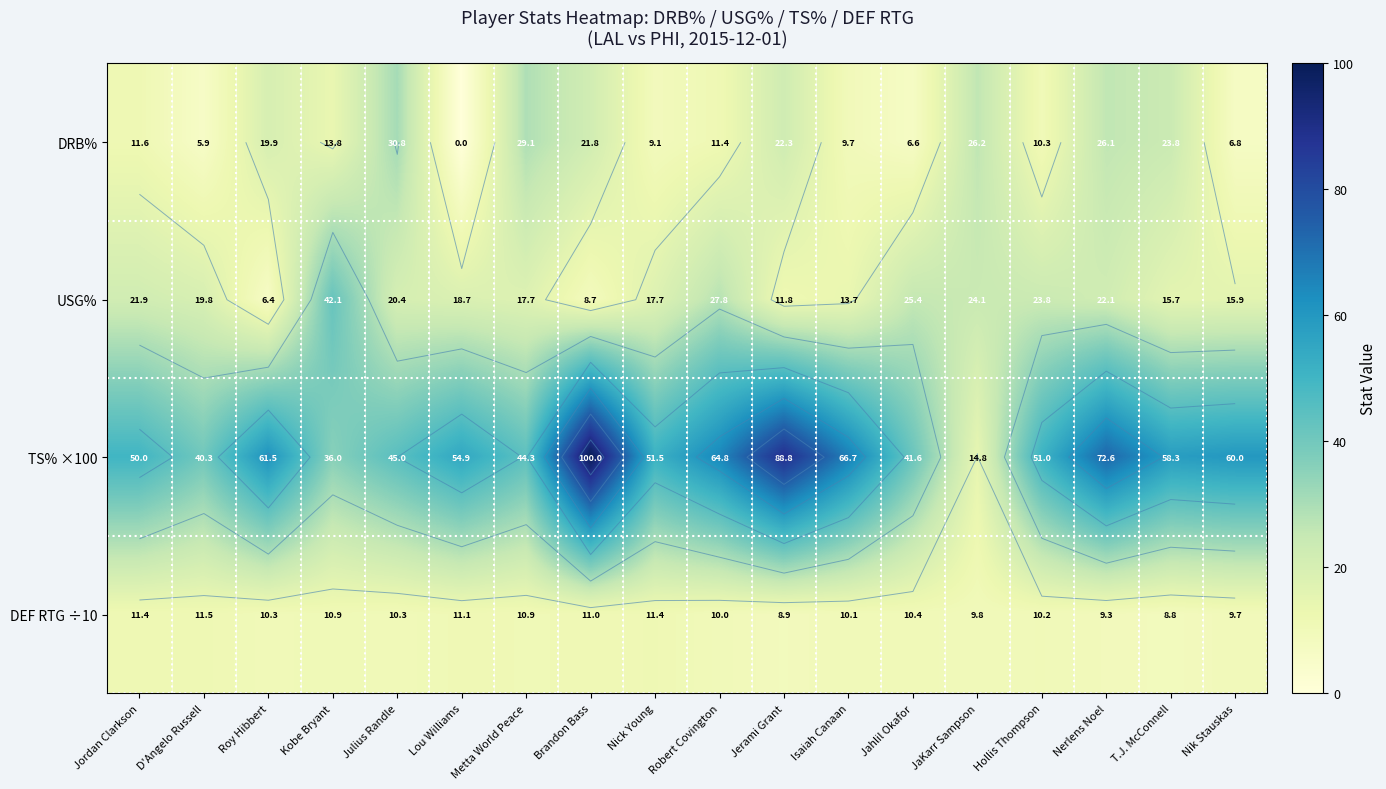

Which series has the largest total across all categories?

TS% ×100